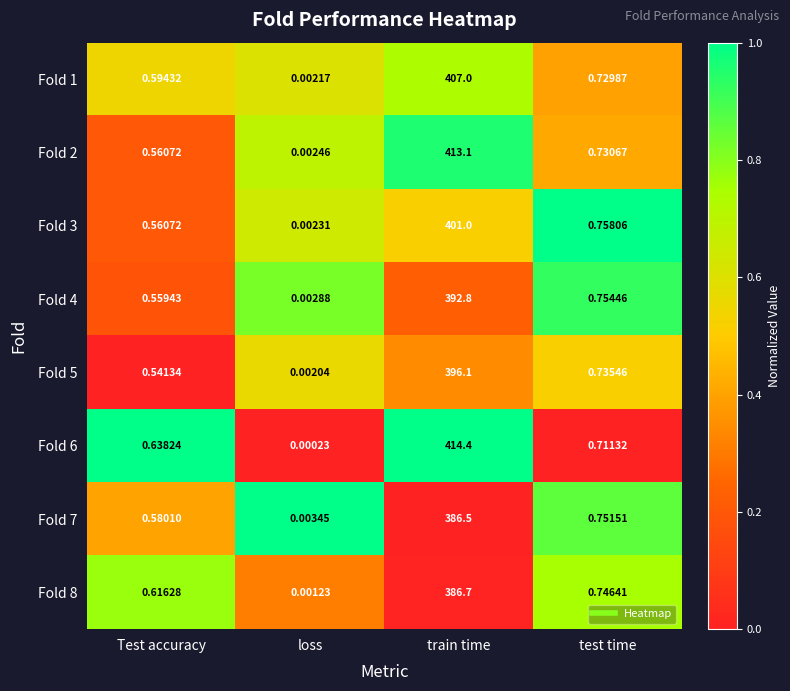

Which series has the widest spread of values?

Fold 6